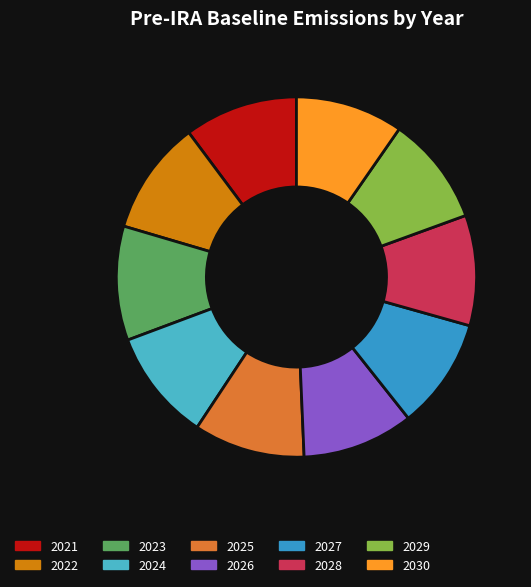

Is there any slice that represents more than half of the pie?

No